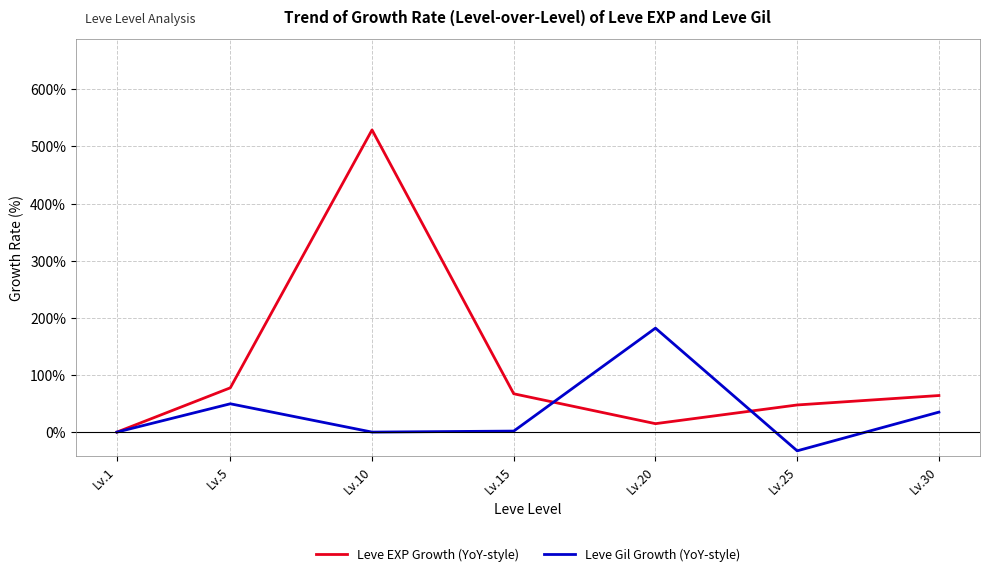

Is the value of Leve Gil Growth (YoY-style) at Lv.20 greater than the value of Leve EXP Growth (YoY-style) at Lv.10?

No